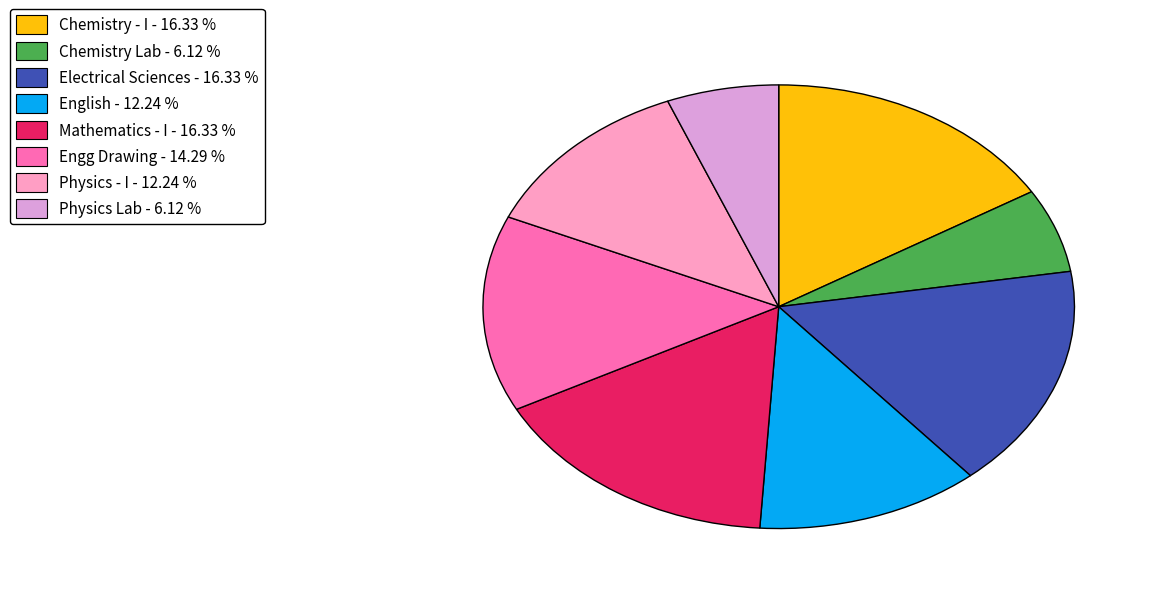

Does any single category account for the majority?

No